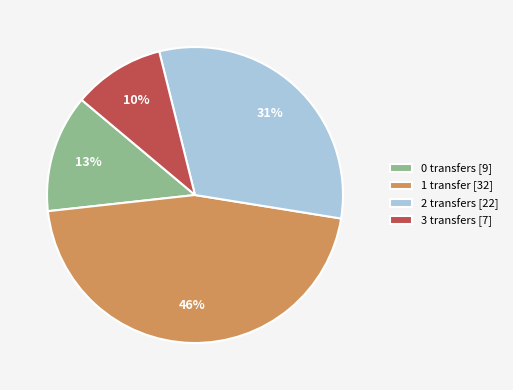

To the nearest percent, what is the combined percentage of 2 transfers and 0 transfers?

44%